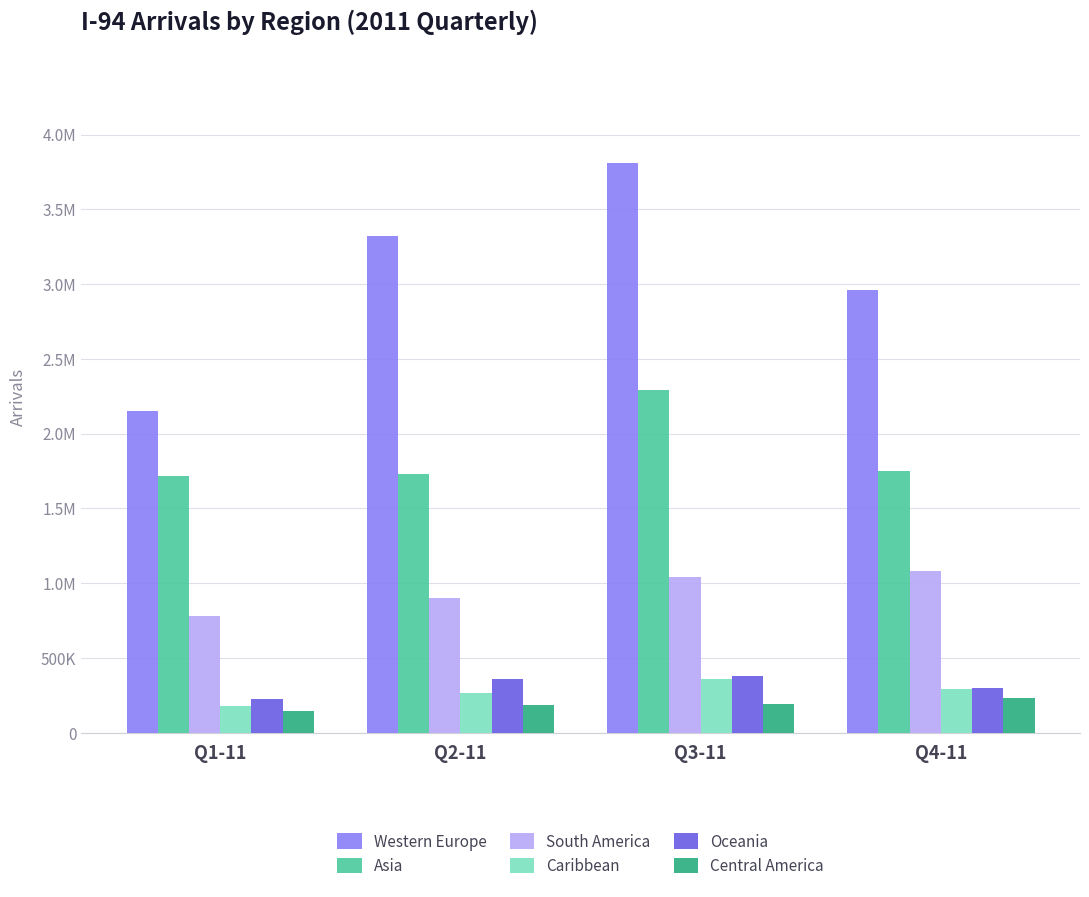

Which category has the highest value across all series?

Q3-11